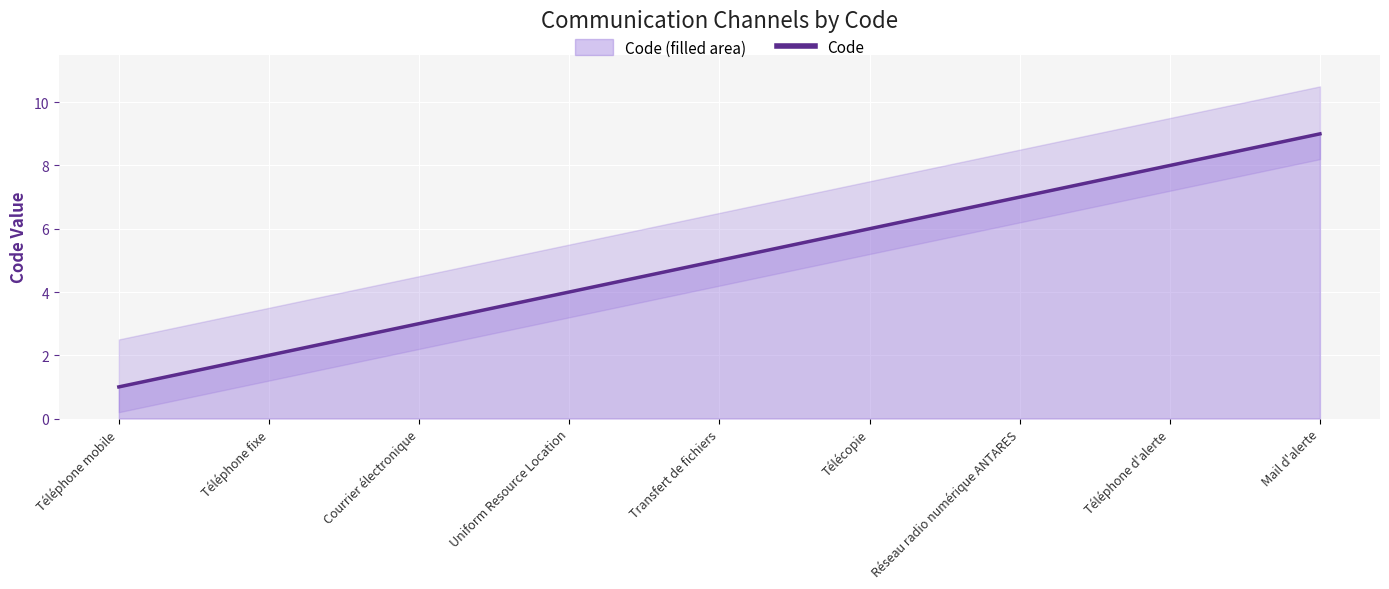

List the labels in order of value, smallest first.

Téléphone mobile, Téléphone fixe, Courrier électronique, Uniform Resource Location, Transfert de fichiers, Télécopie, Réseau radio numérique ANTARES, Téléphone d'alerte, Mail d'alerte